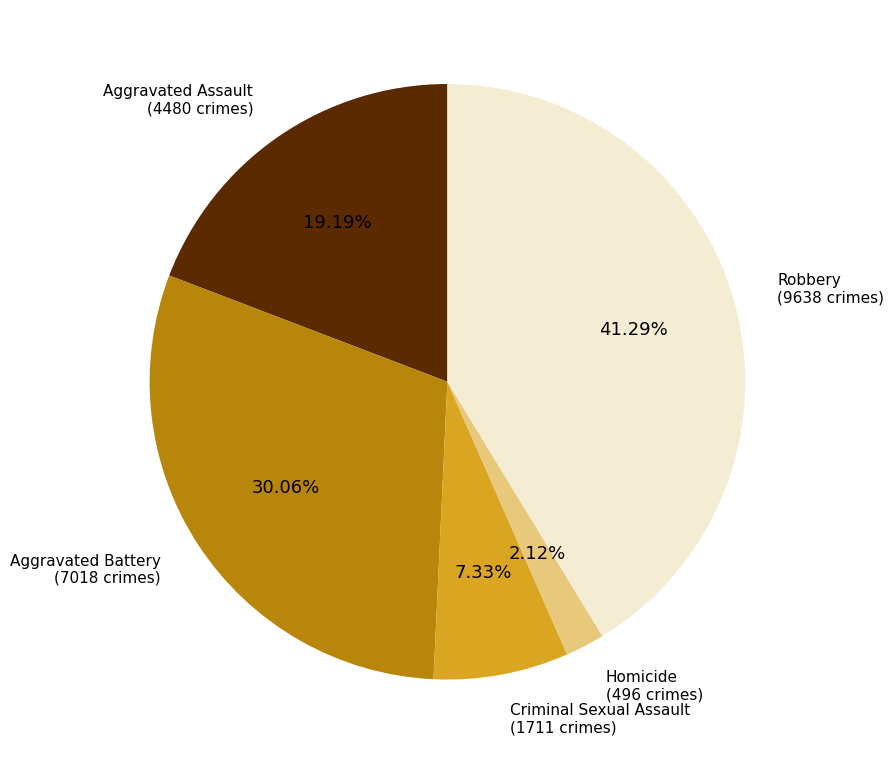

Does any single category account for the majority?

No